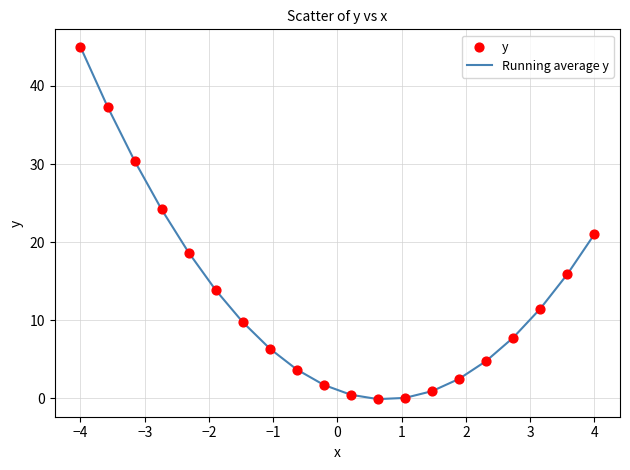

What is the maximum value shown in the chart?

45.0